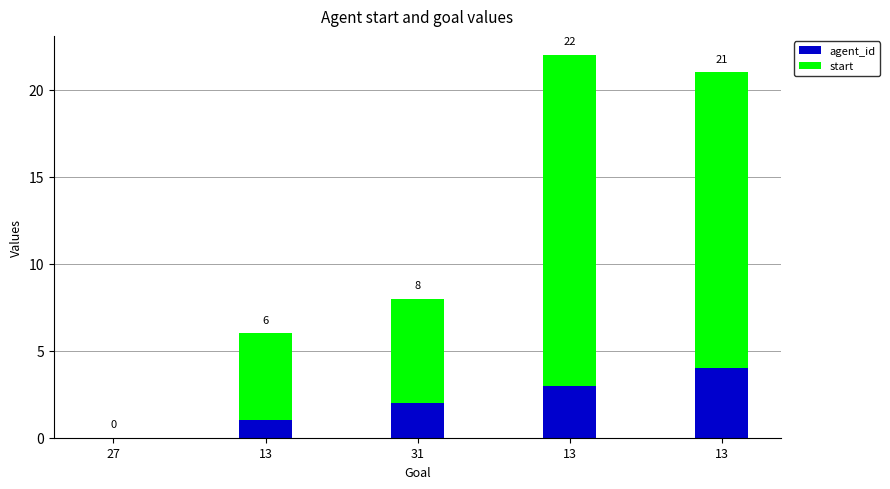

What are all the series names shown in the legend?

agent_id, start